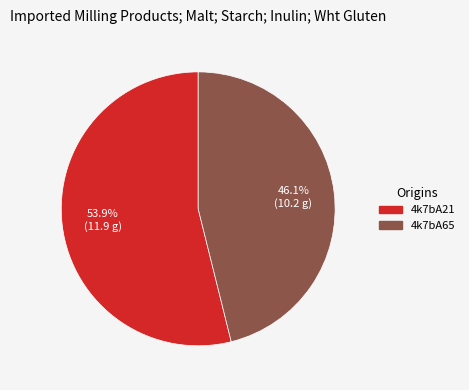

How much of the chart is everything except 4k7bA21?

46.1%